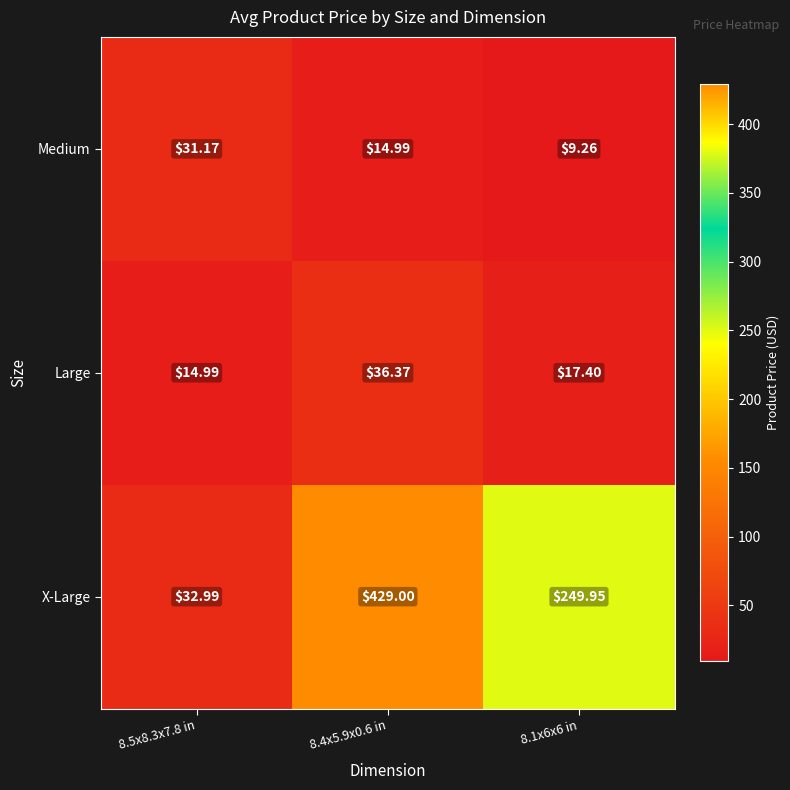

Which series has the largest total across all categories?

X-Large